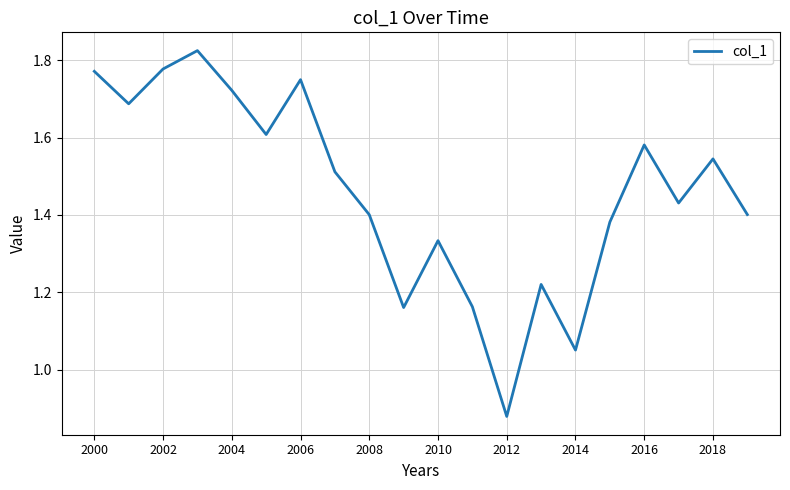

How many interior local valleys (lower than both neighbors) does the data have?

6